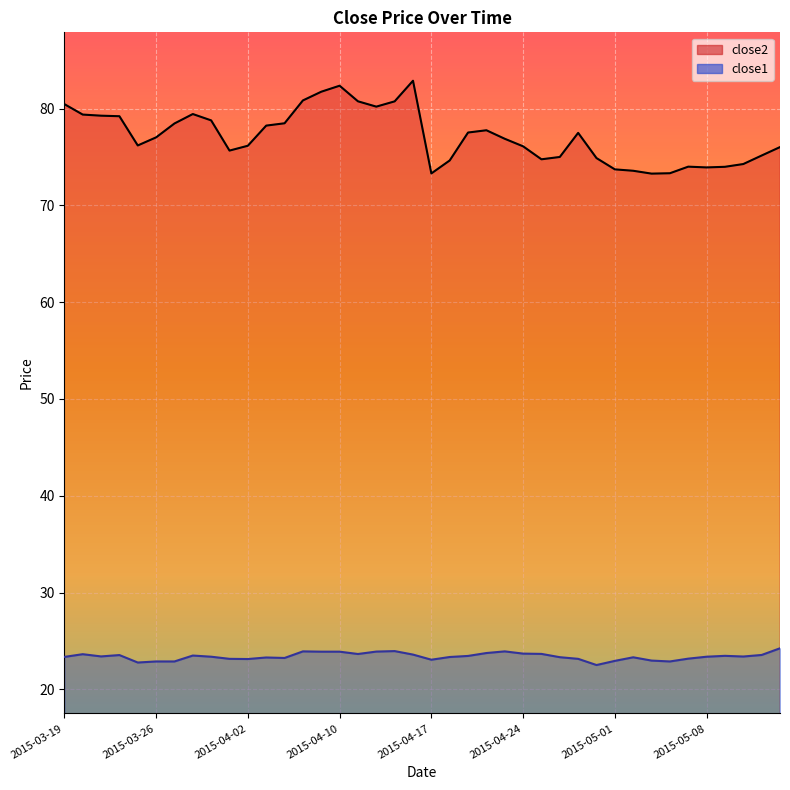

How many data points does each series have?

40